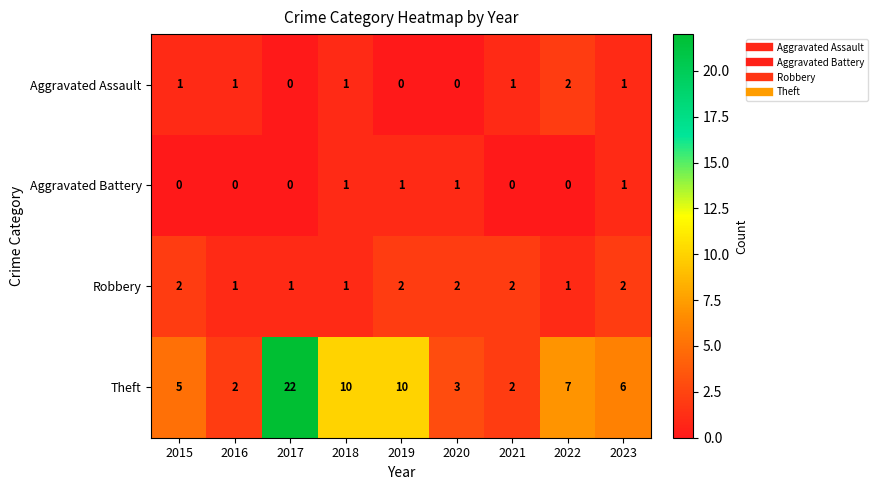

Which series has the largest total across all categories?

Theft